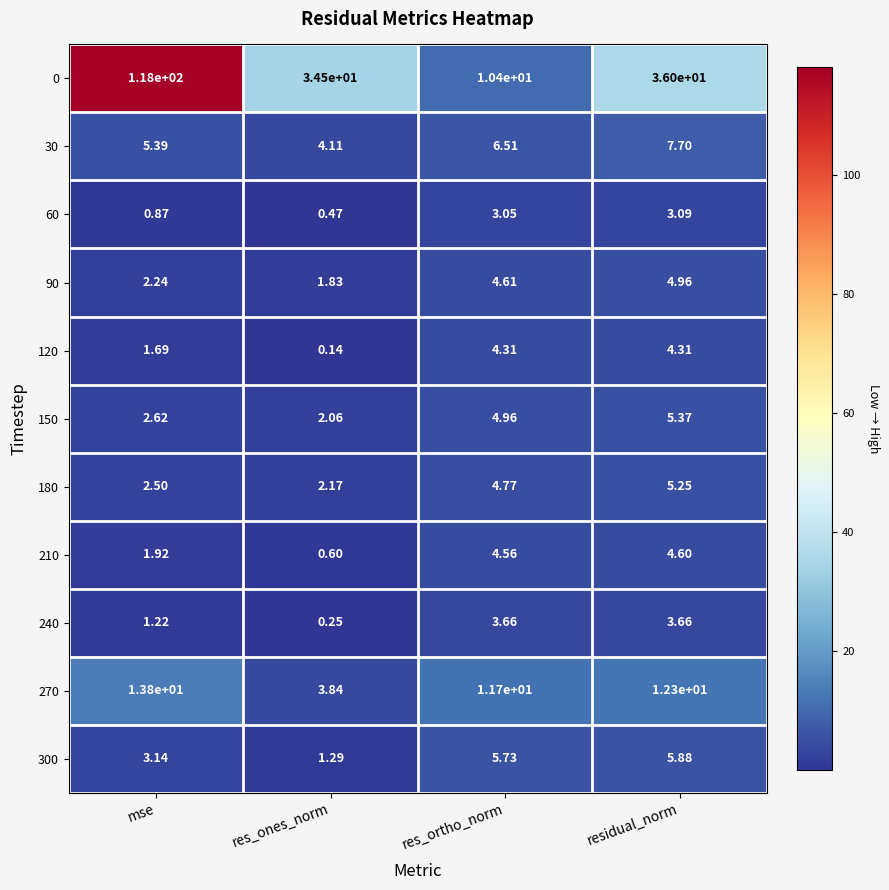

What is the greatest value displayed?

118.0